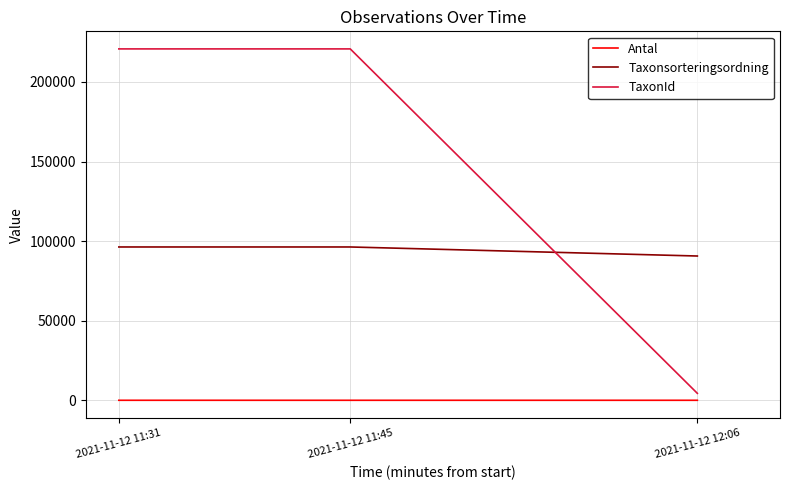

The Taxonsorteringsordning series shows 96334 at 2021-11-12 11:31. True or false?

True